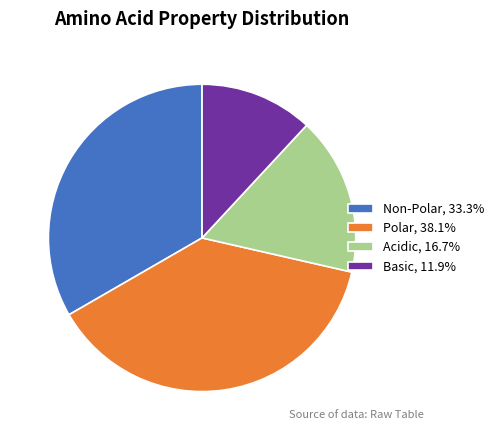

What is the ratio of the value at Non-Polar, 33.3% to the value at Acidic, 16.7%?

2.0